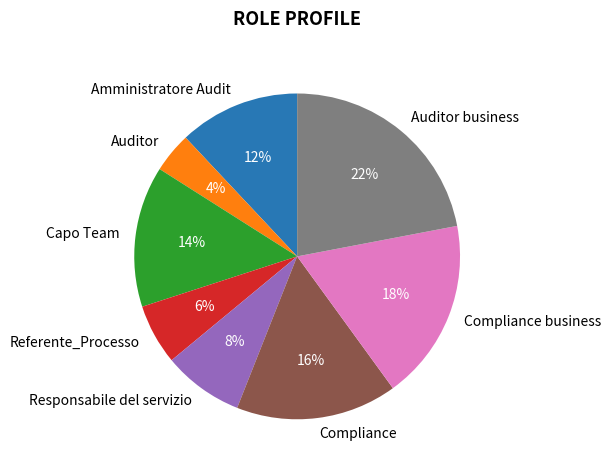

Does any single category account for the majority?

No